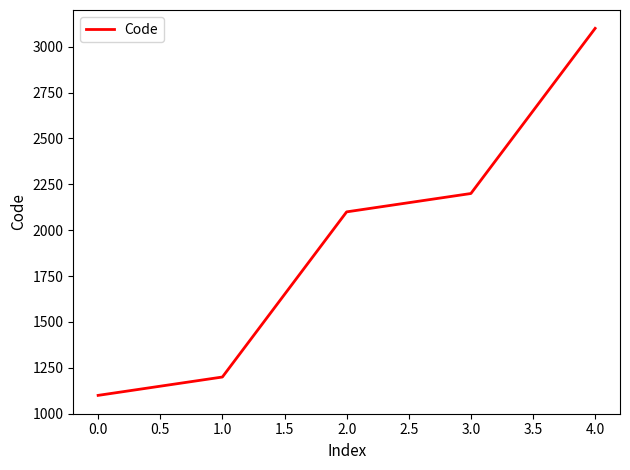

Does the chart display data point markers on the line(s)?

No